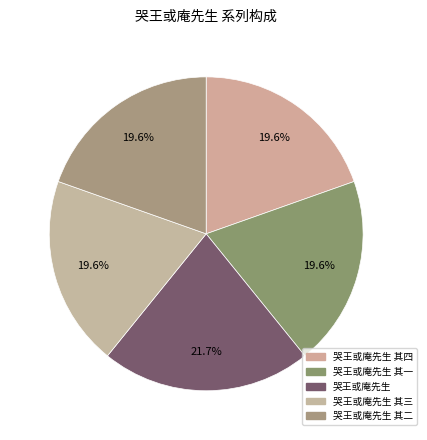

Which category has the smallest portion of the pie?

哭王或庵先生 其一